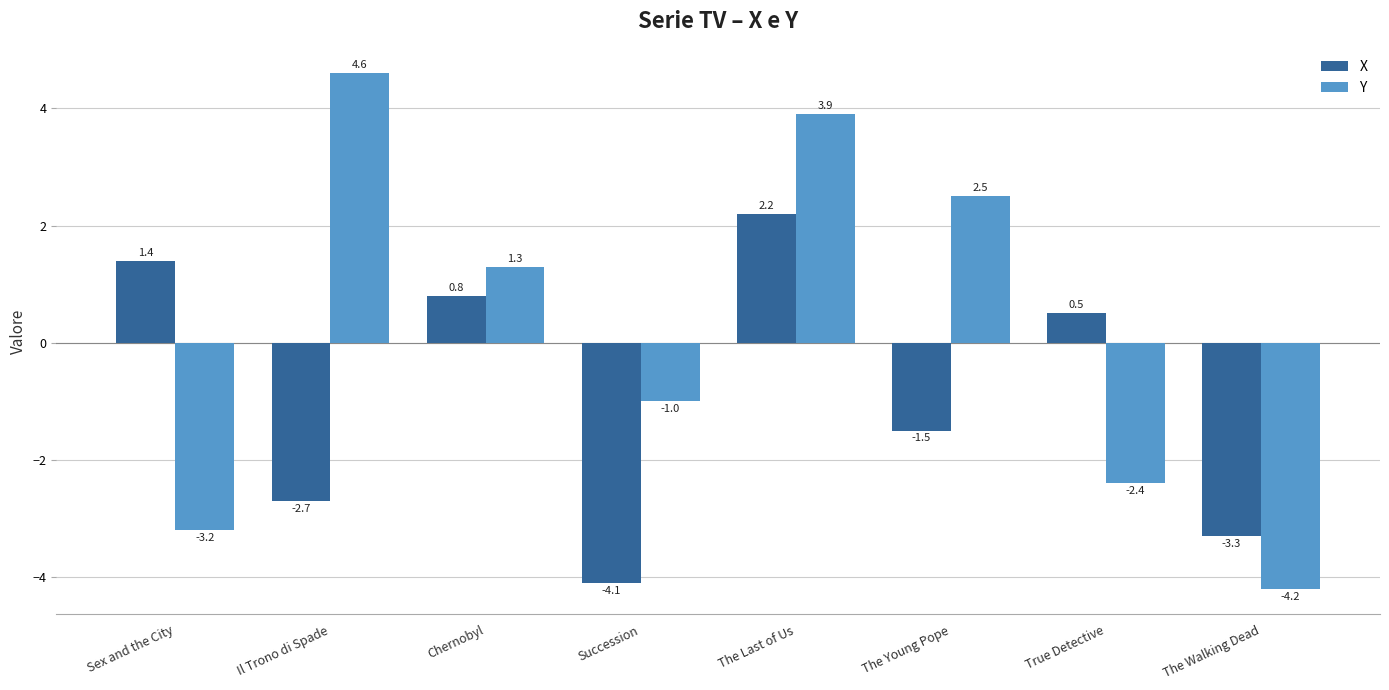

Reading left to right, list all the values displayed in this chart.

X: 1.4	-2.7	0.8	-4.1	2.2	-1.5	0.5	-3.3
Y: -3.2	4.6	1.3	-1.0	3.9	2.5	-2.4	-4.2